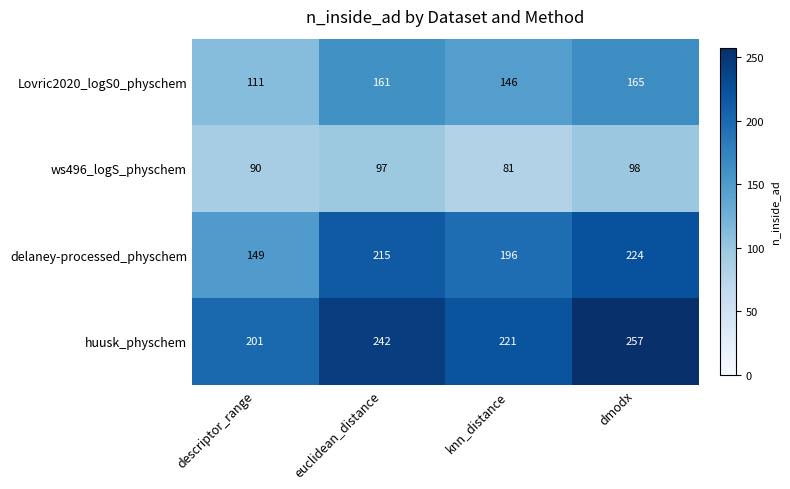

What is the sum of the huusk_physchem values at euclidean_distance and descriptor_range?

443